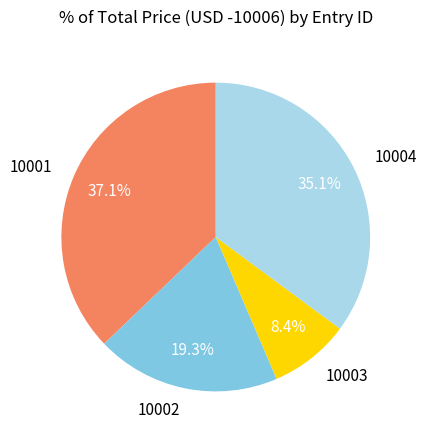

To the nearest percent, what is the average slice percentage?

25%